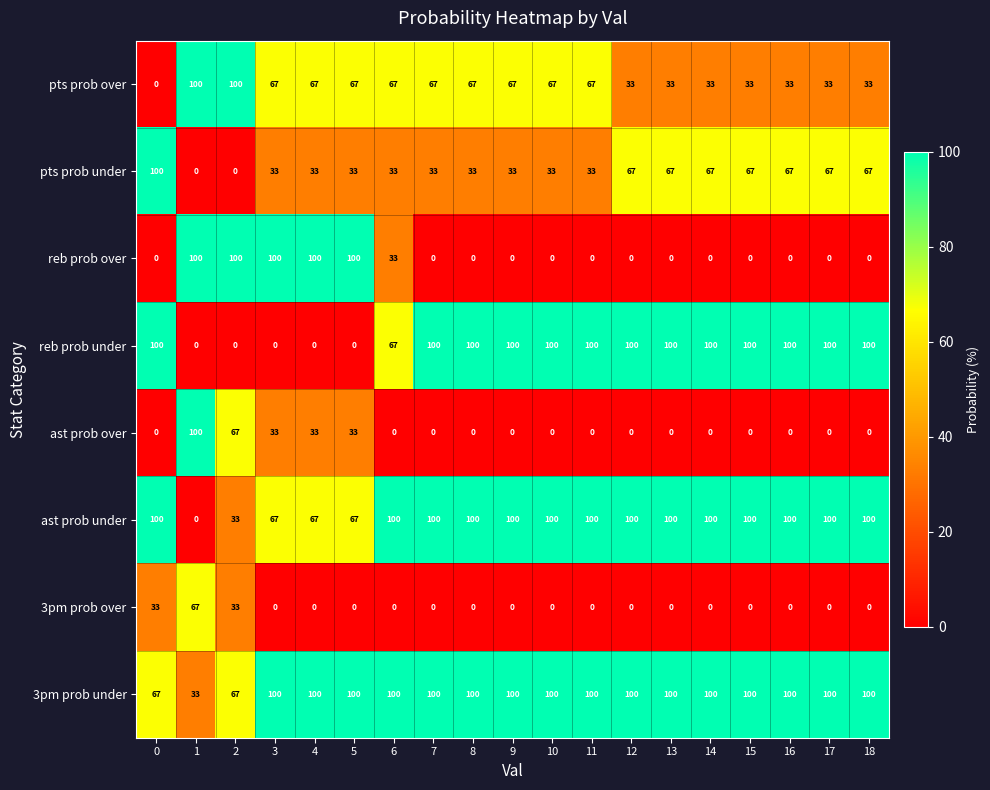

True or false: 3pm prob under has a value of 167 at 8.

False